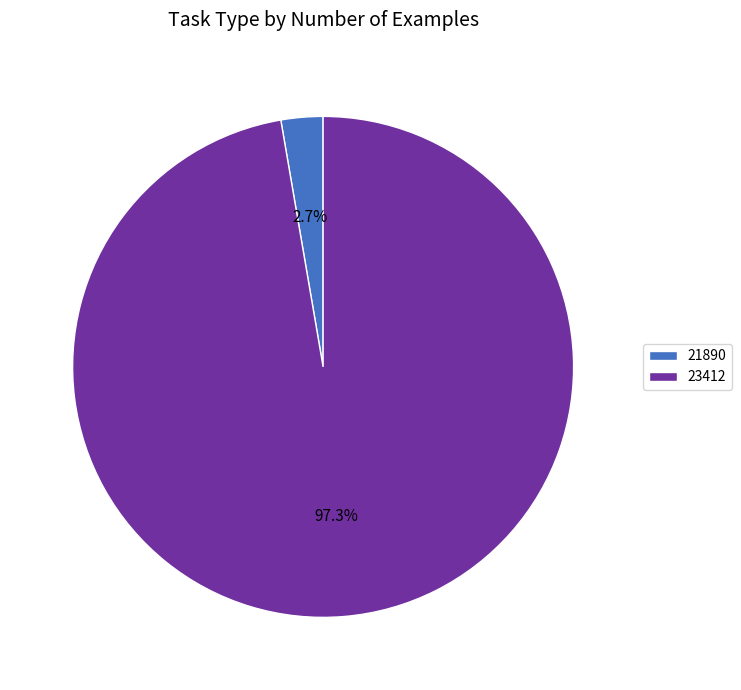

Which category has the biggest portion of the pie?

23412